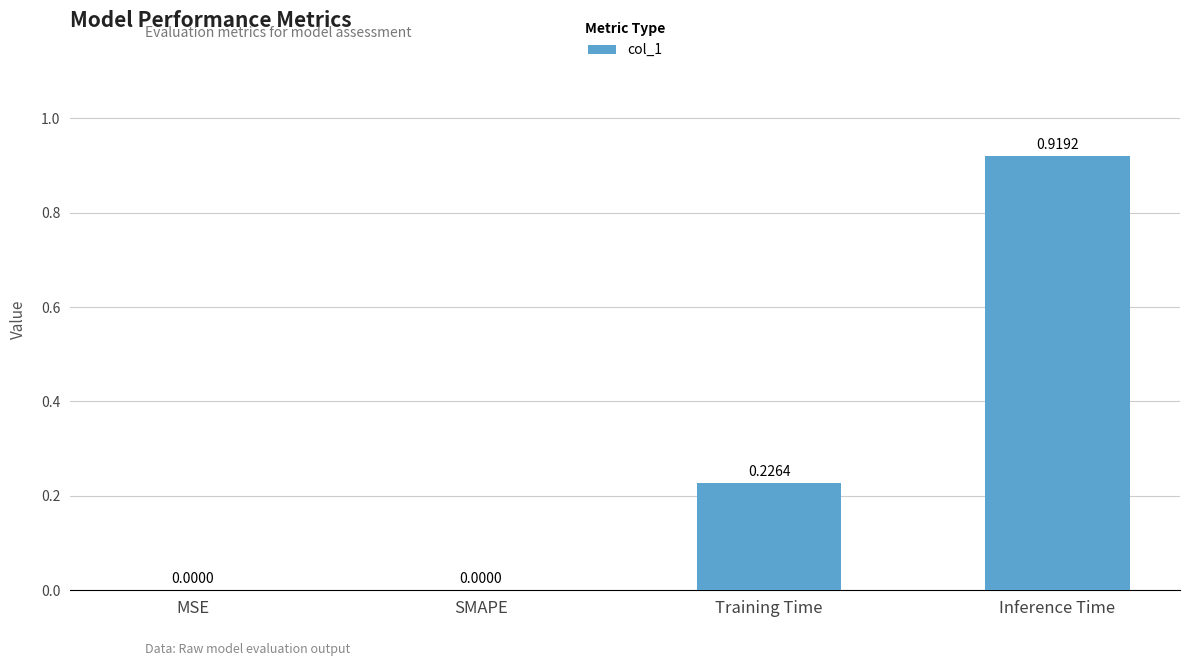

At which category does the chart reach its peak across all series?

Inference Time